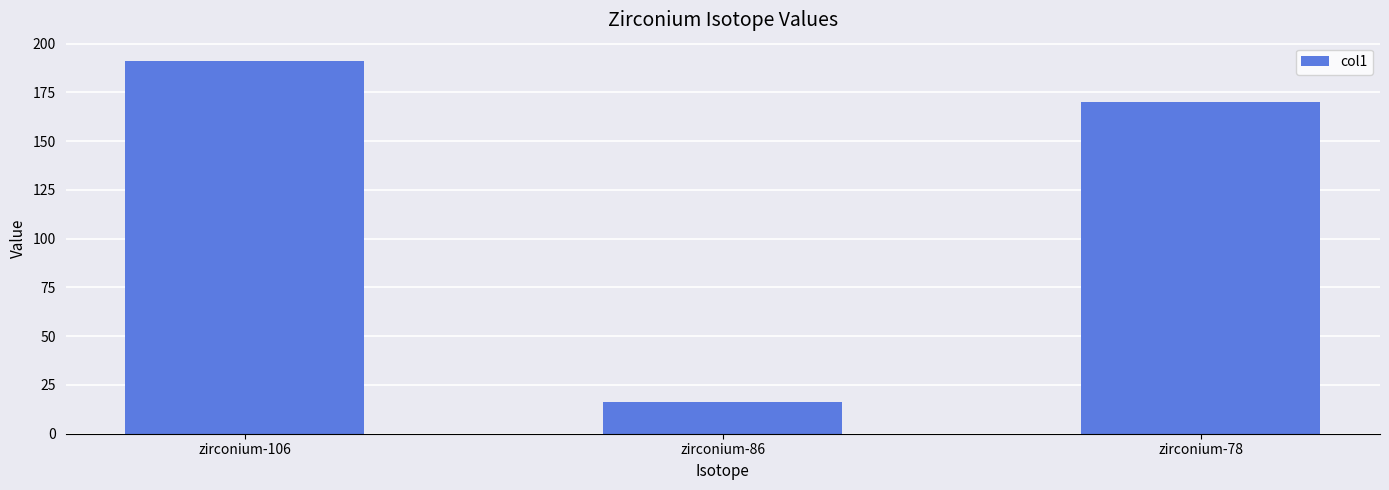

Reading left to right, transcribe all the data shown in this chart.

191.0	16.5	170.0